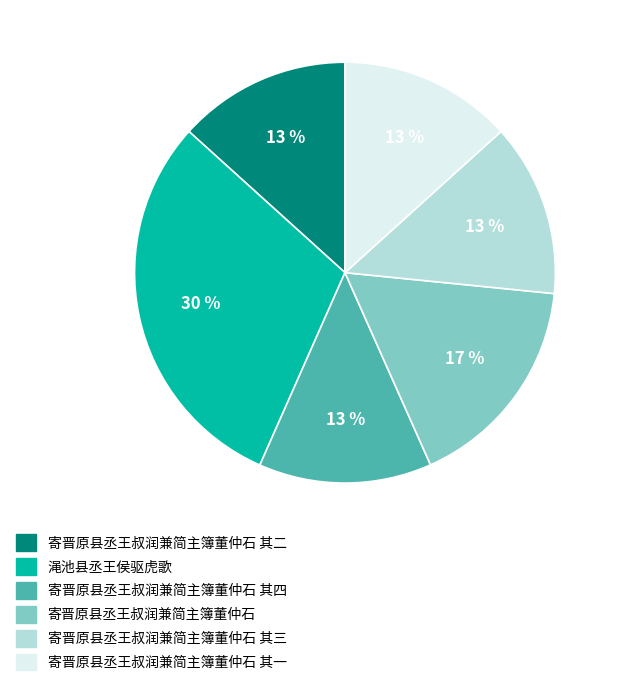

True or false: 寄晋原县丞王叔润兼简主簿董仲石 其一 accounts for 2% of the total.

False